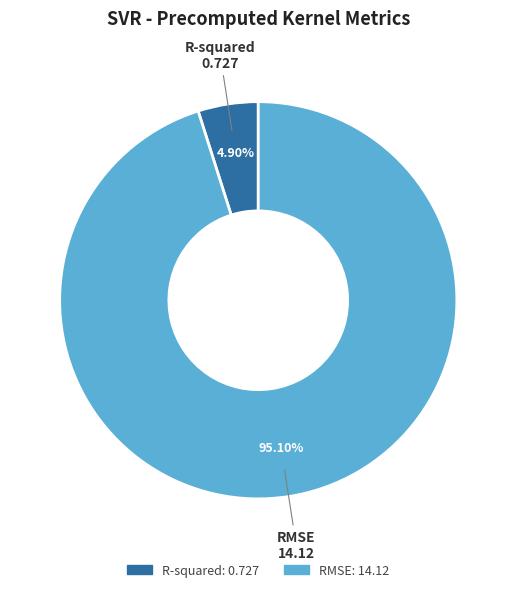

To the nearest percent, what portion does R-squared represent?

5%